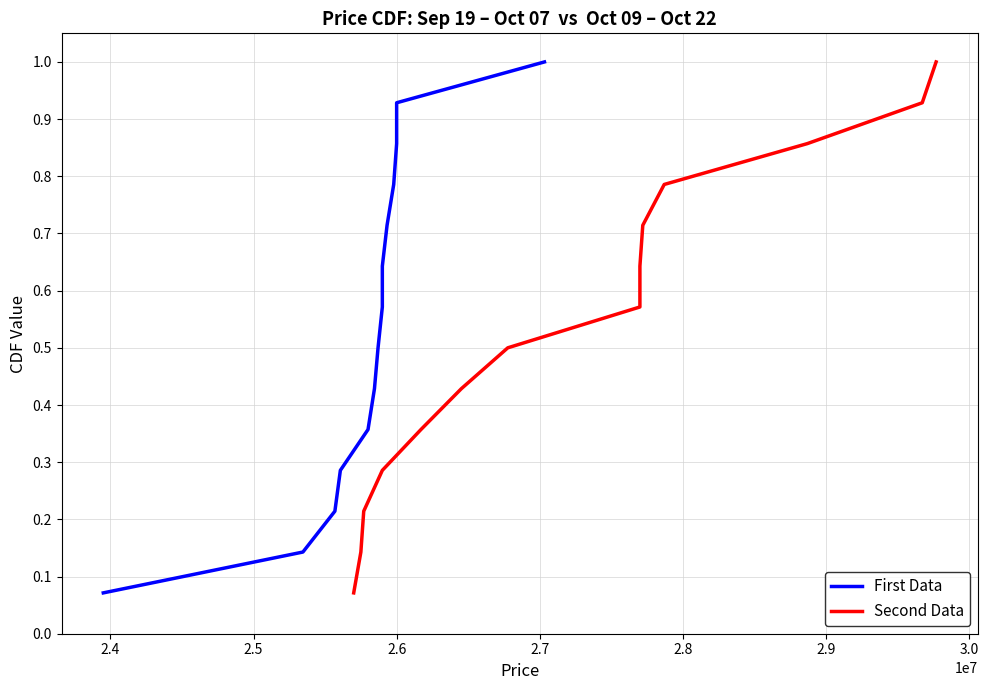

True or false: First Data and Second Data intersect in this chart.

False